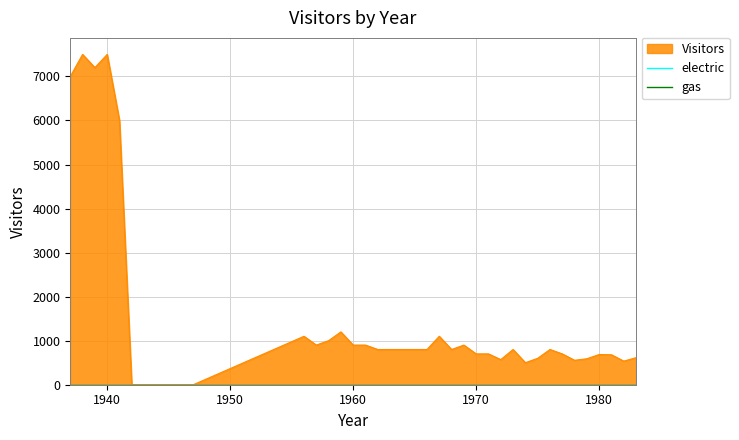

Where is the first local minimum?

1939